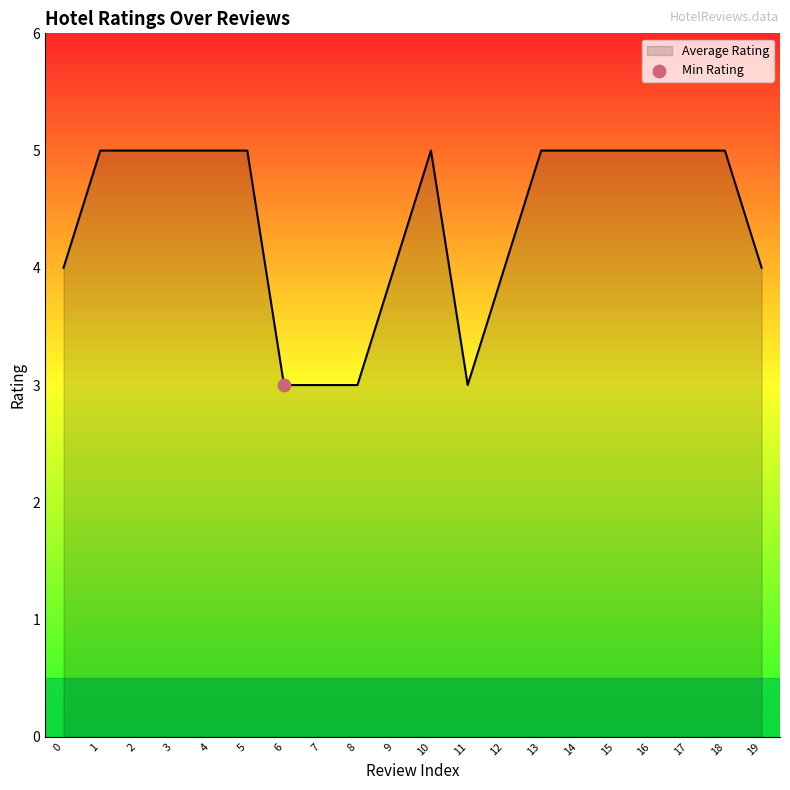

What is the ratio of the value at 5 to the value at 3?

1.0